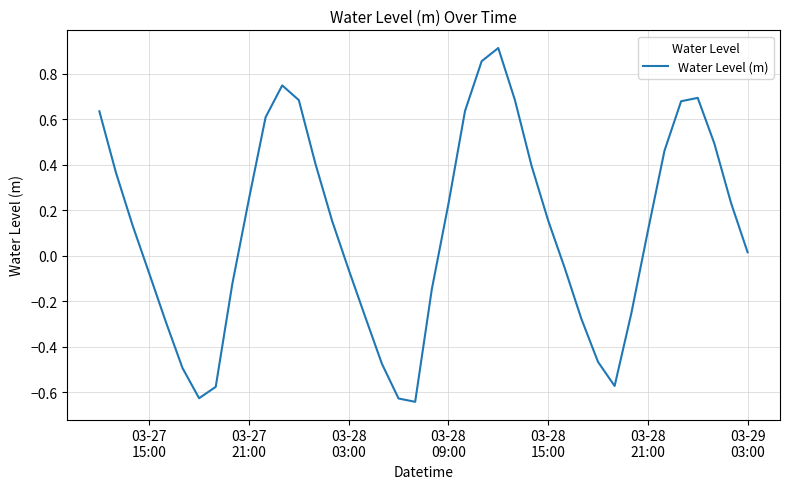

Reading left to right, list all the values displayed in this chart.

0.6	0.4	0.1	-0.1	-0.3	-0.5	-0.6	-0.6	-0.1	0.2	0.6	0.7	0.7	0.4	0.2	-0.1	-0.3	-0.5	-0.6	-0.6	-0.1	0.2	0.6	0.9	0.9	0.7	0.4	0.2	-0.1	-0.3	-0.5	-0.6	-0.3	0.1	0.5	0.7	0.7	0.5	0.2	0.0